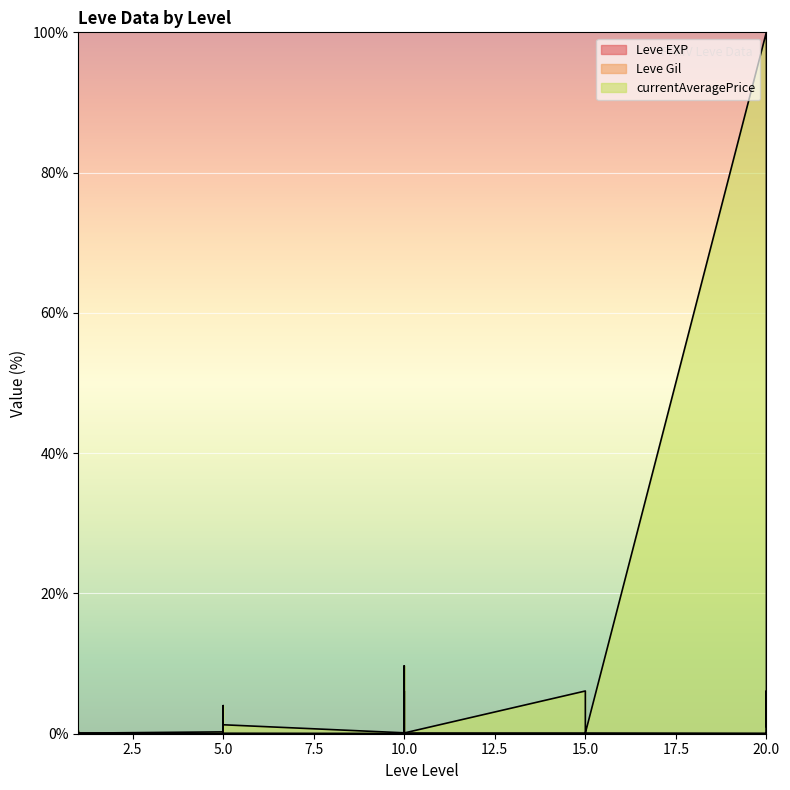

In Leve EXP, how many points are higher than both neighbors (excluding endpoints)?

9